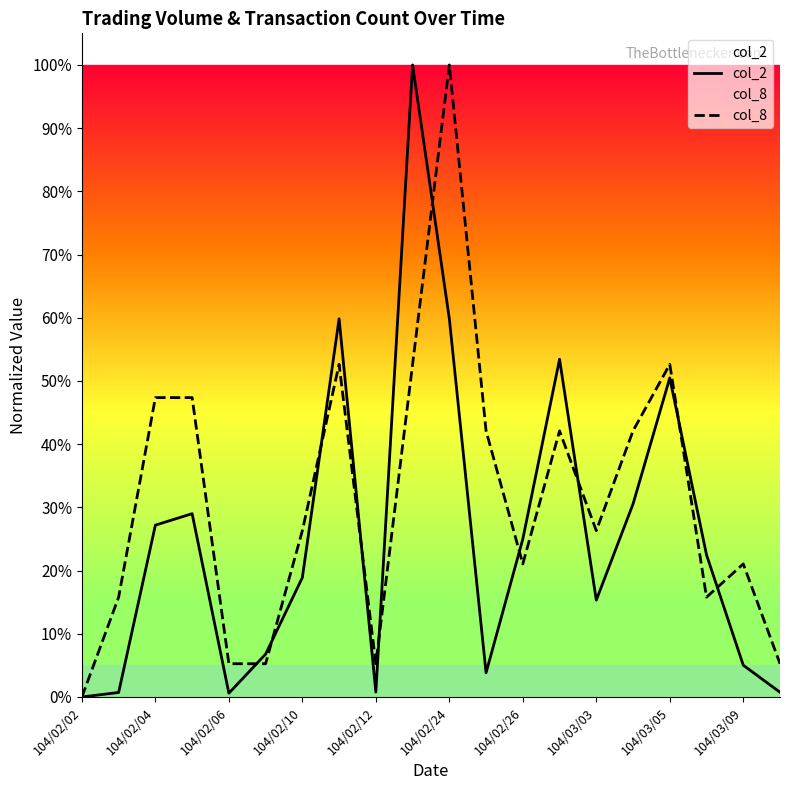

Which series has the largest total across all categories?

col_8